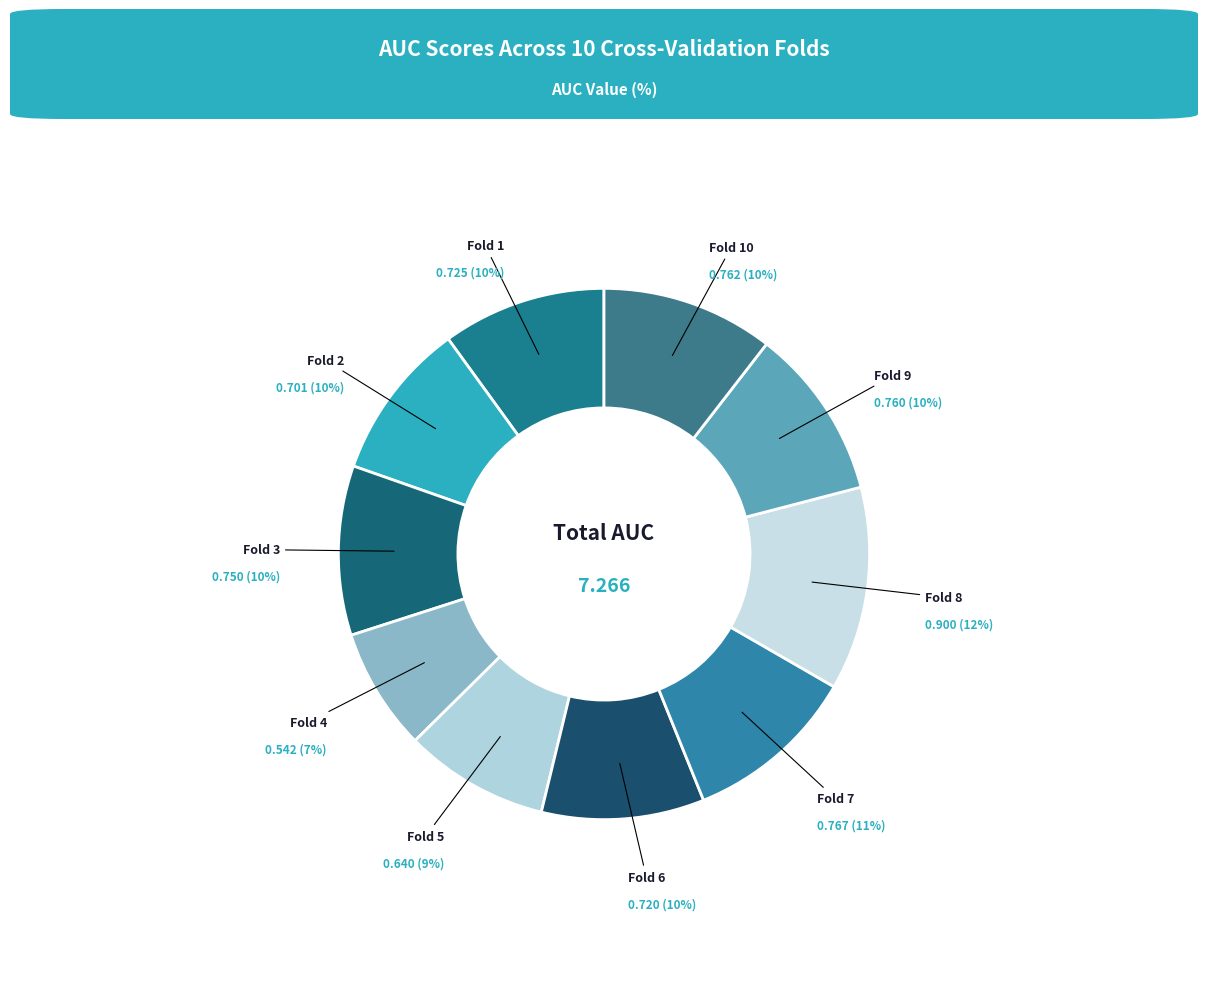

How many slices are in this pie chart?

10